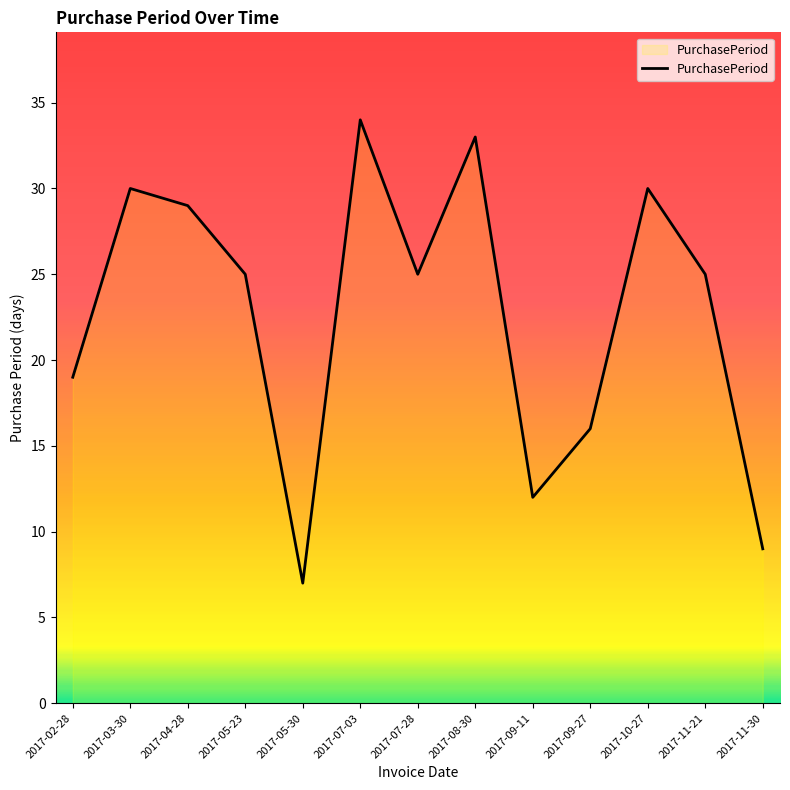

True or false: the data shows 16 at 2017-09-27.

True